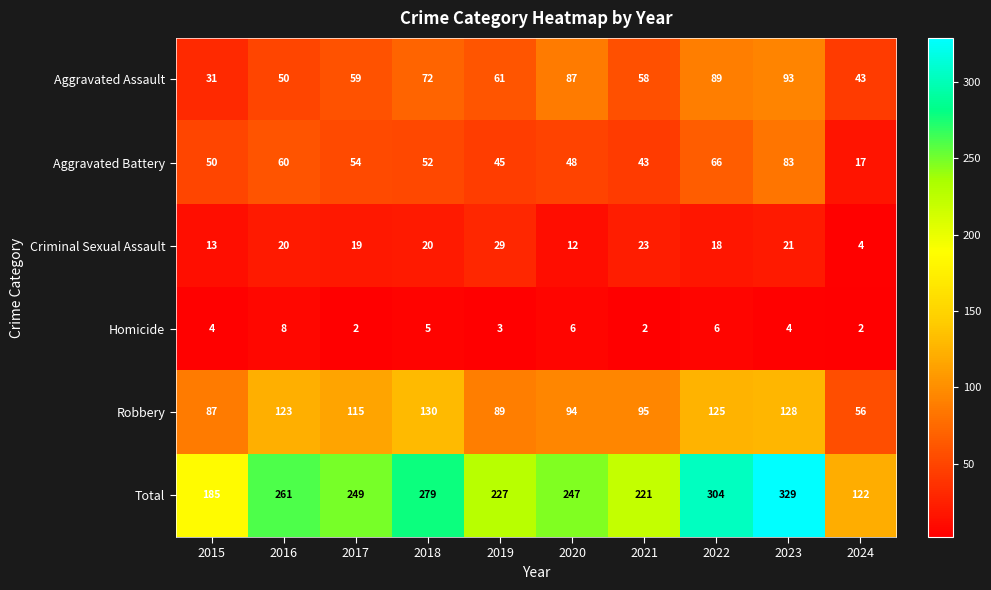

Which category has the highest value across all series?

2023